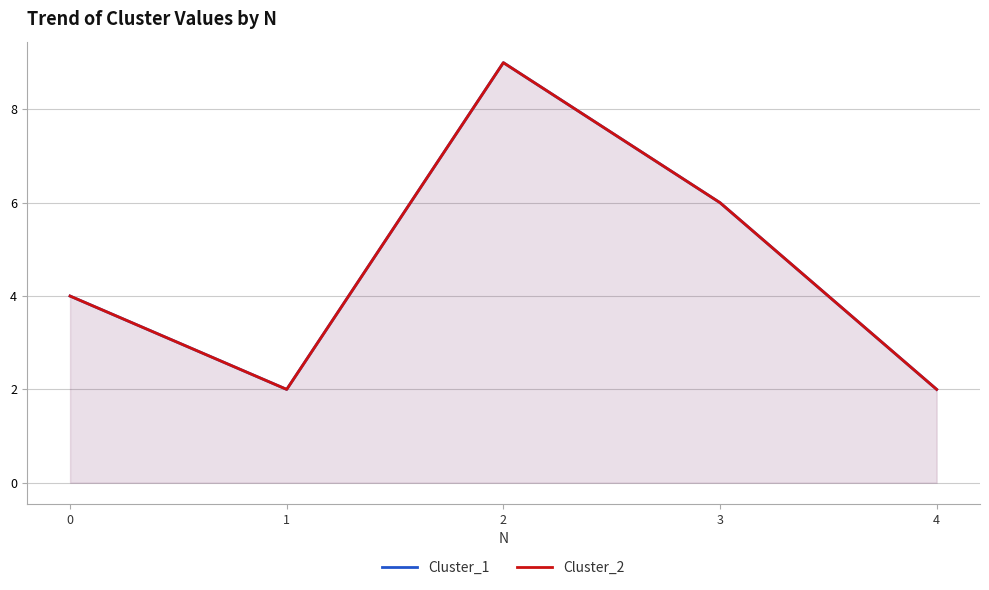

Is it true that Cluster_2 equals 4 at 1?

False